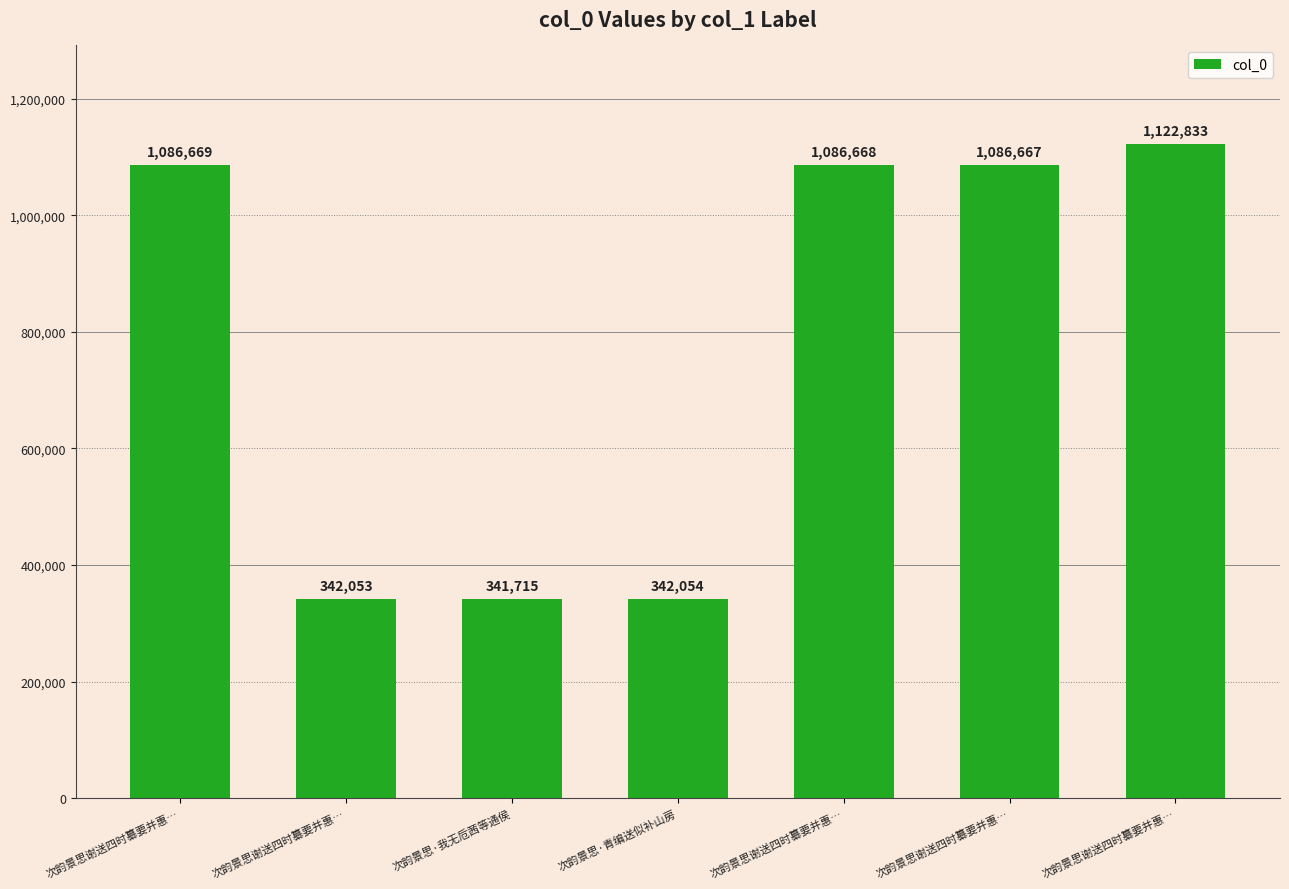

Which has a higher value, 次韵景思谢送四时纂要并惠… or 次韵景思·青编送似补山房?

次韵景思谢送四时纂要并惠…